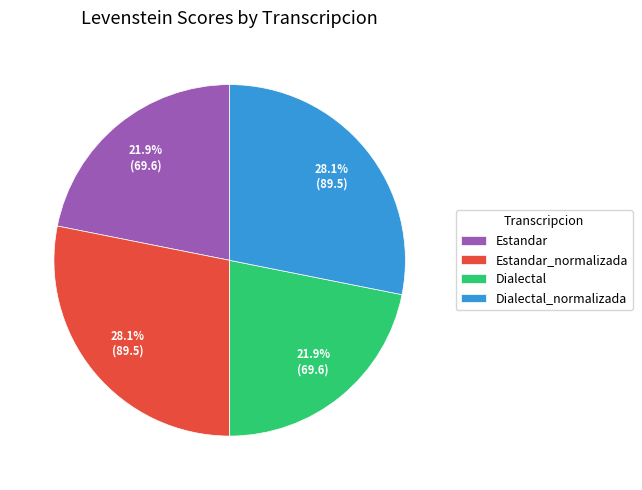

Does Dialectal_normalizada represent more than half of the total?

No